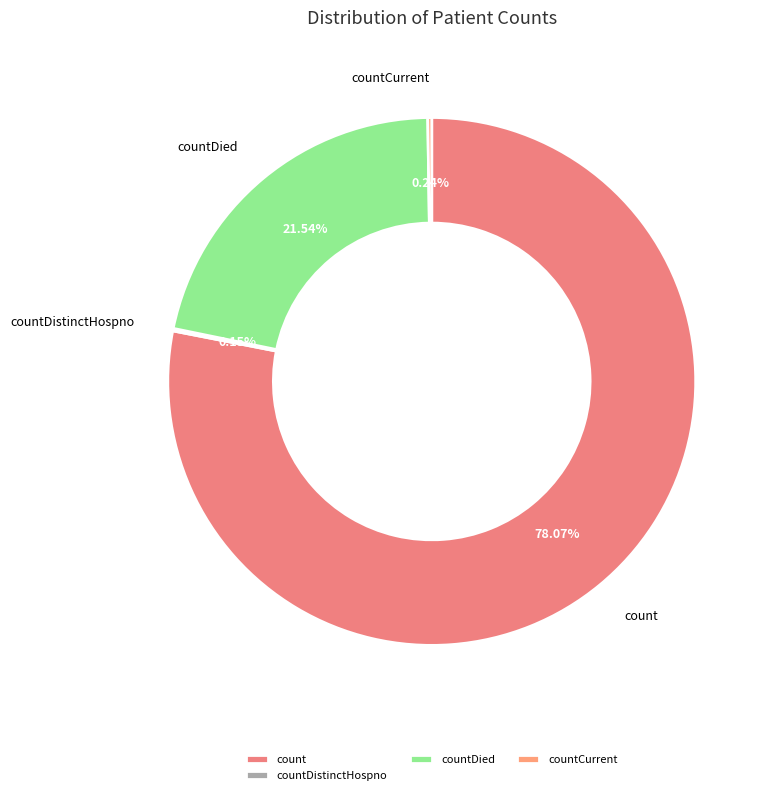

Which category accounts for the majority?

count